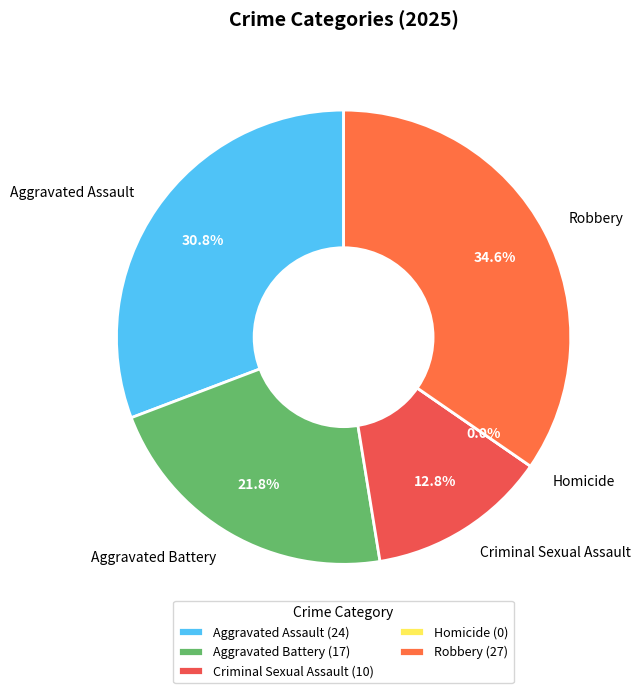

Rank the categories by value from lowest to highest.

Homicide, Criminal Sexual Assault, Aggravated Battery, Aggravated Assault, Robbery